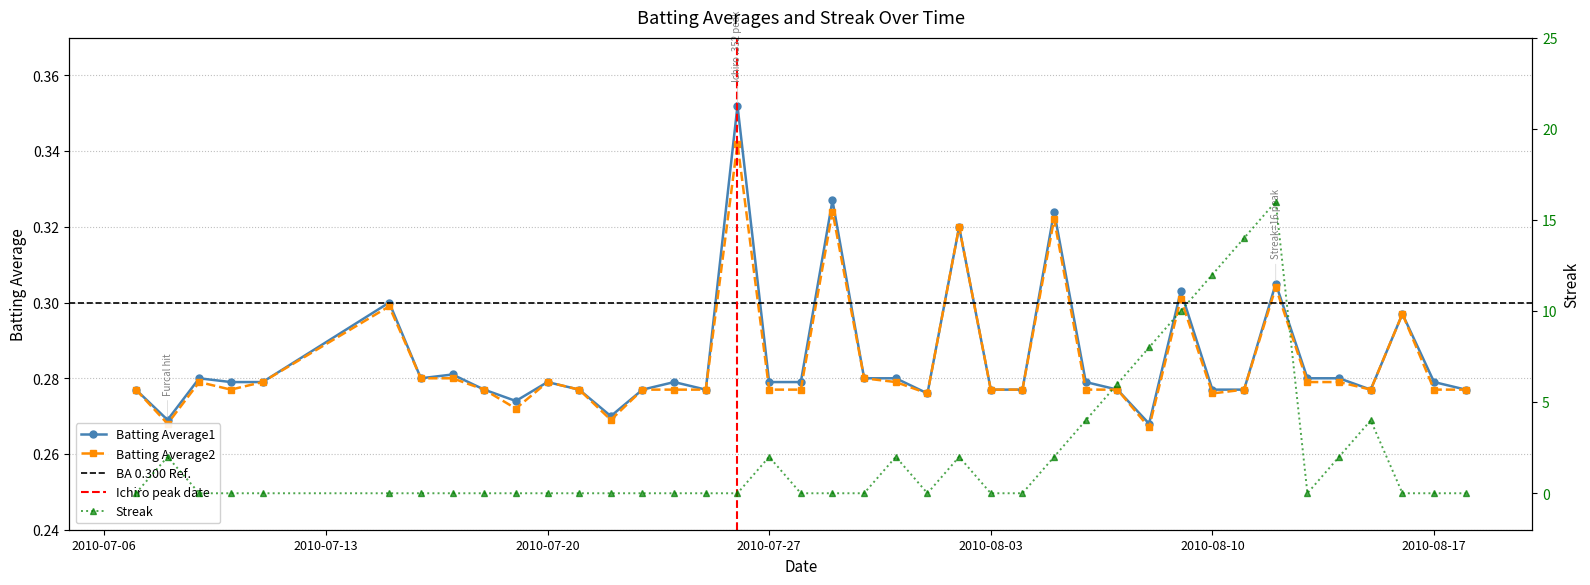

At which category is the sum across all series the highest?

2010-08-12